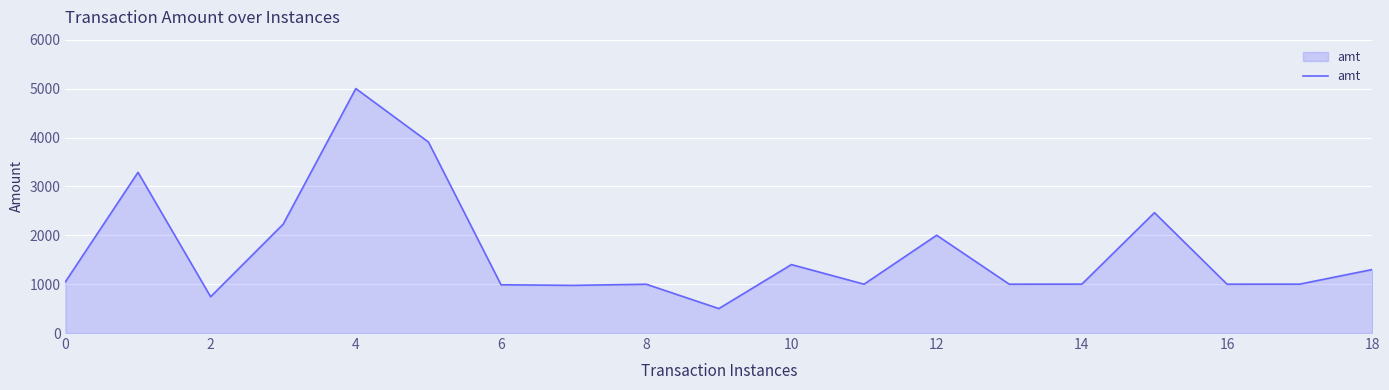

How many lines are shown in the chart?

1